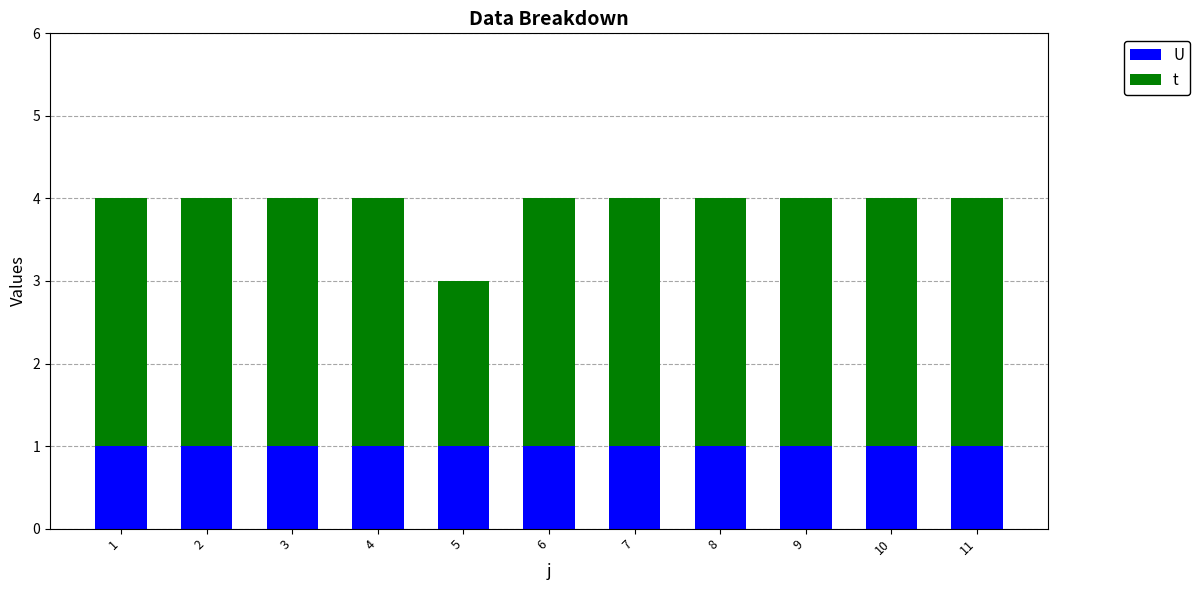

What is the total value across all series at 5?

3